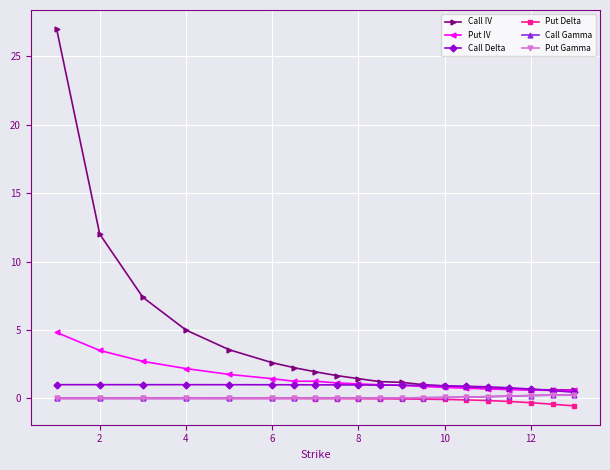

Which series has the largest range (max minus min)?

Call IV